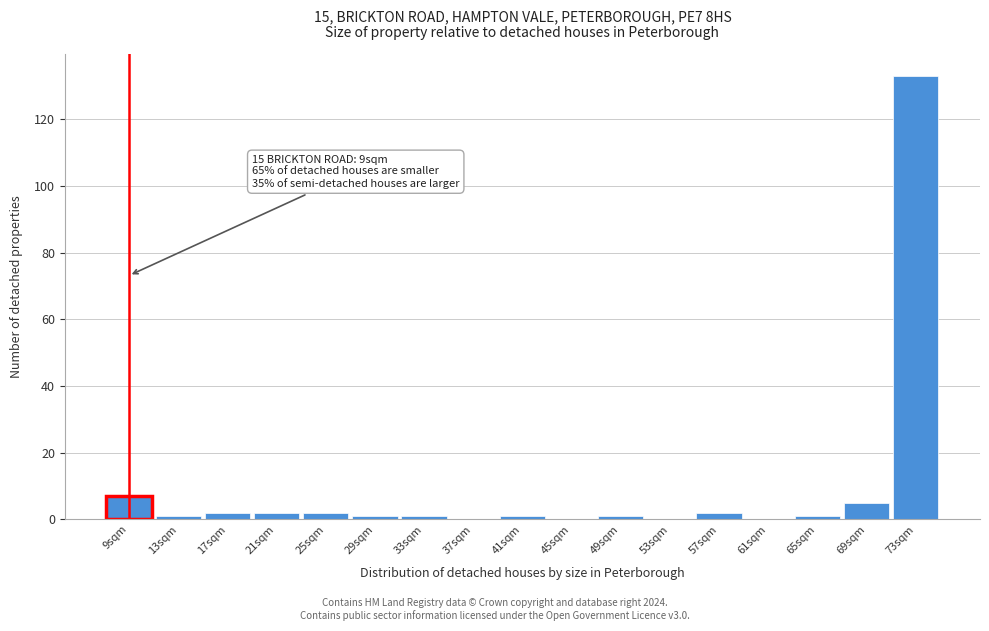

Reading left to right, what are all the values shown in this chart?

9sqm=7	13sqm=1	17sqm=2	21sqm=2	25sqm=2	29sqm=1	33sqm=1	37sqm=0	41sqm=1	45sqm=0	49sqm=1	53sqm=0	57sqm=2	61sqm=0	65sqm=1	69sqm=5	73sqm=133